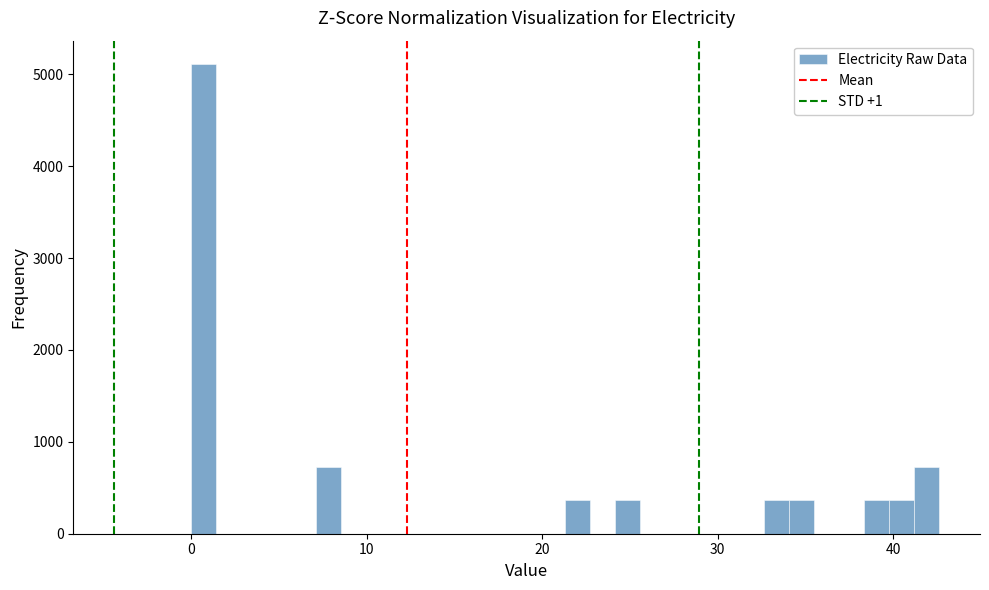

Around what value on the x-axis is the tallest bar? Give the approximate position of its centre, as read against the axis.

1